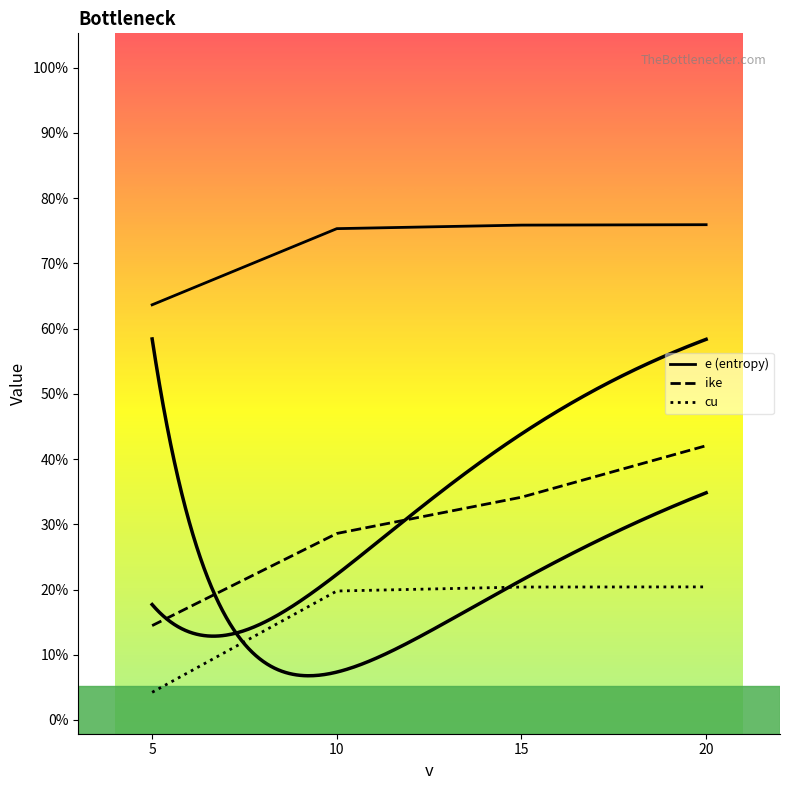

At which category does the chart reach its minimum across all series?

5